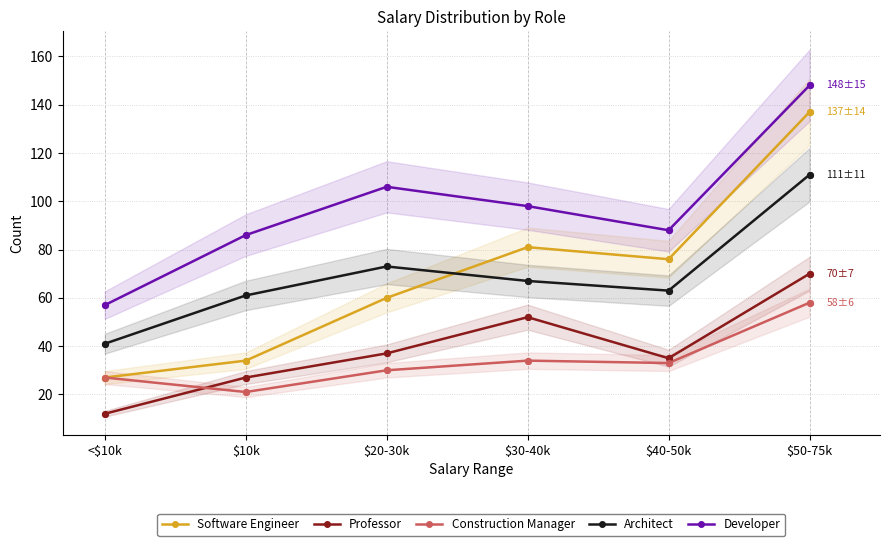

Which series has the widest spread of Y values?

Software Engineer